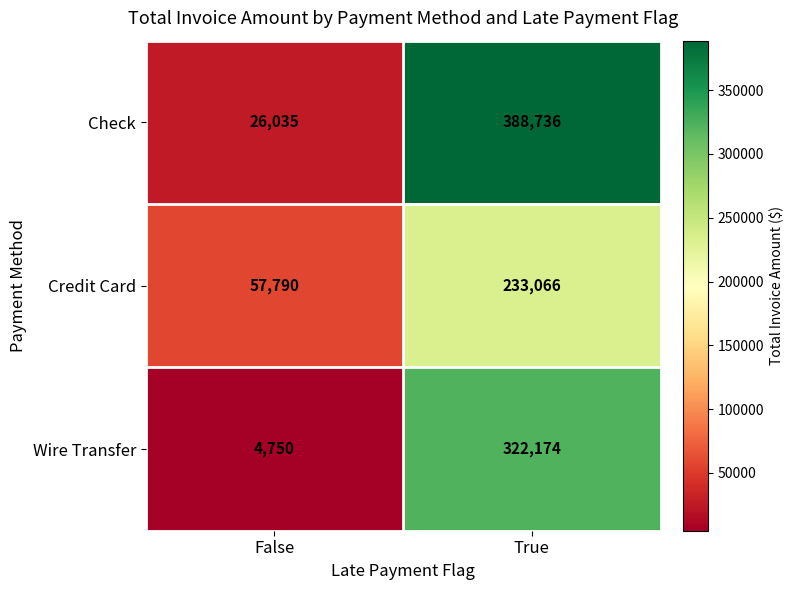

What is the difference between the Wire Transfer values at True and False?

317424